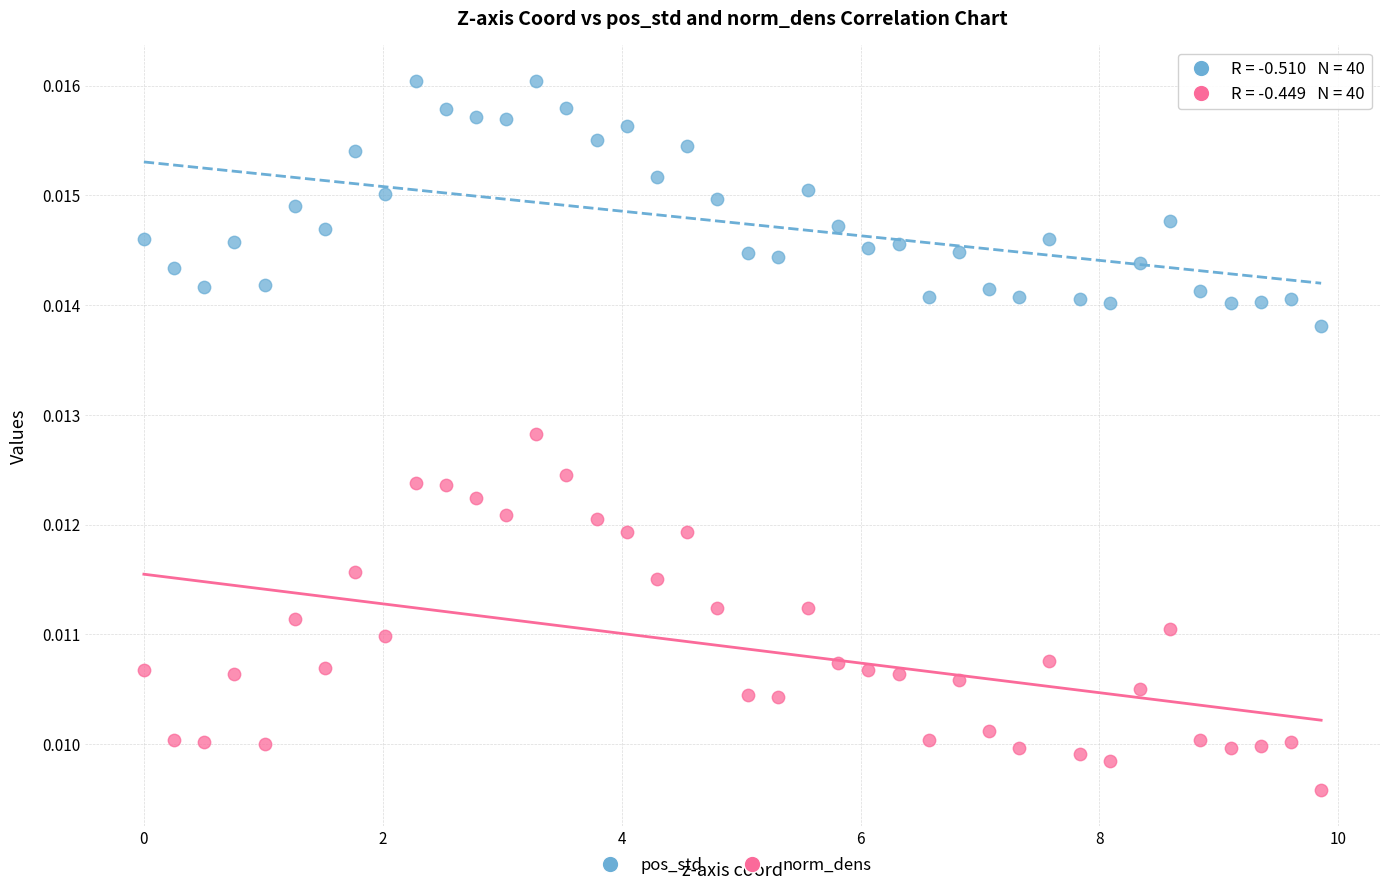

What is the X range (max minus min) for the scatter plot?

9.9